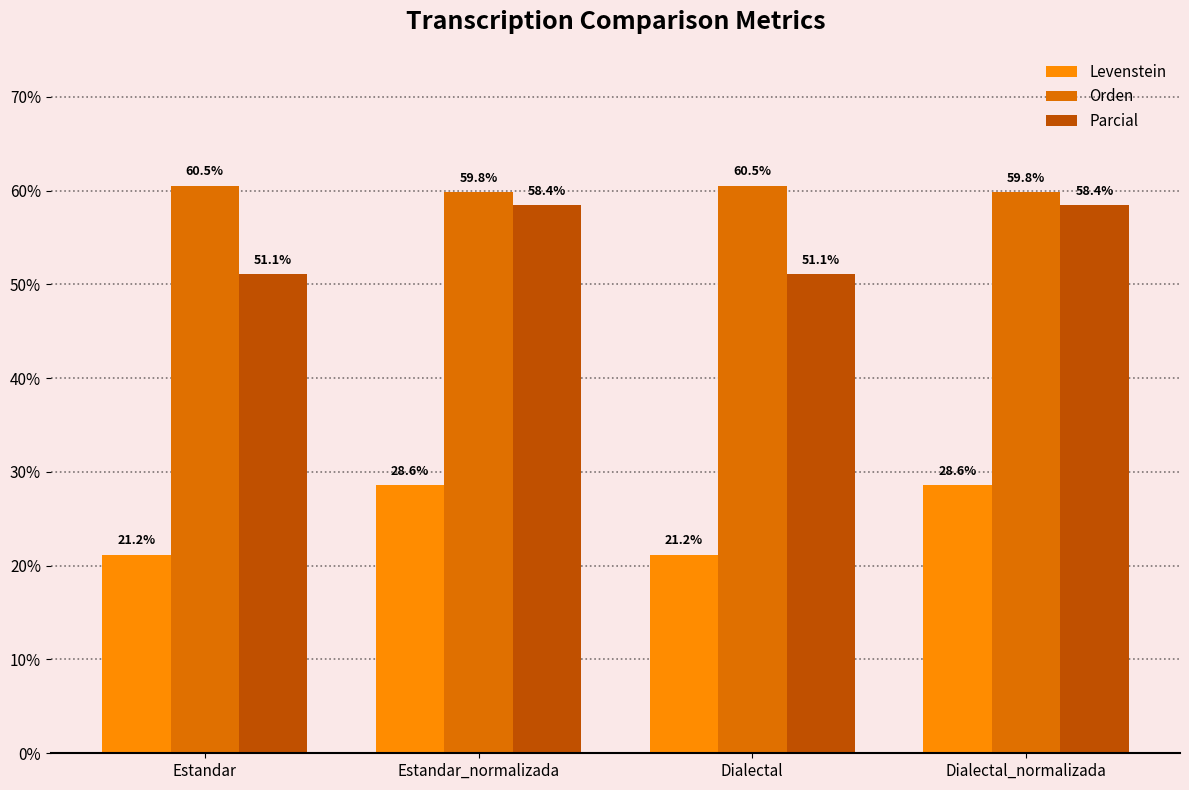

What value does the Parcial series have at Dialectal_normalizada?

58.4